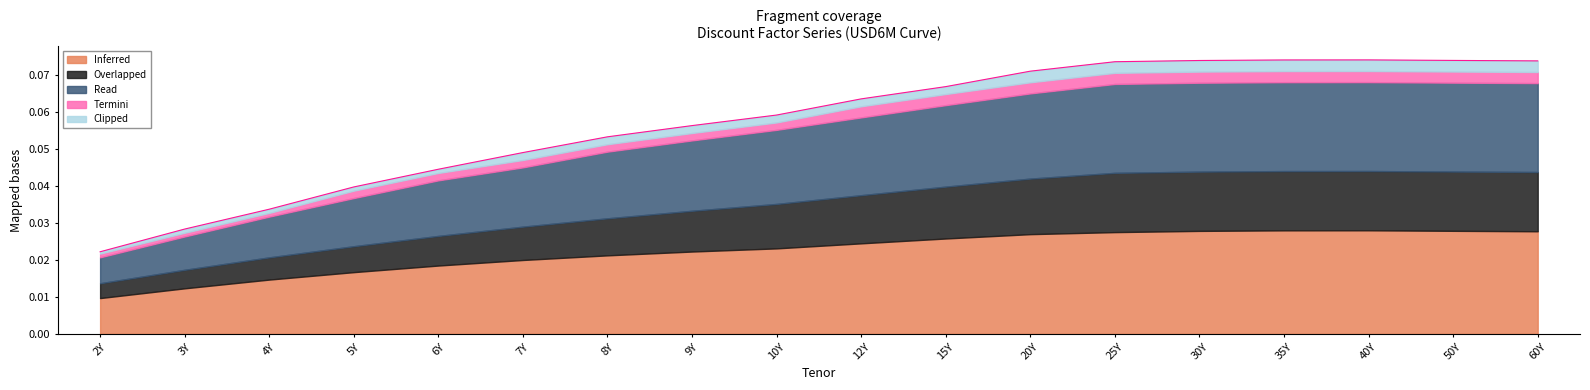

Which label corresponds to the largest value in the chart?

40Y